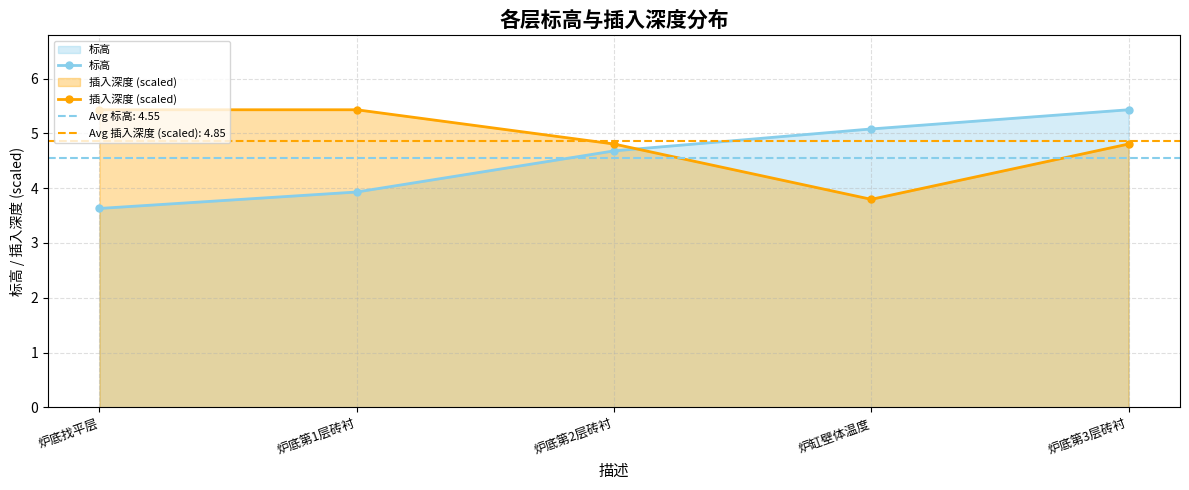

What is the sum of all 标高 values?

22.8